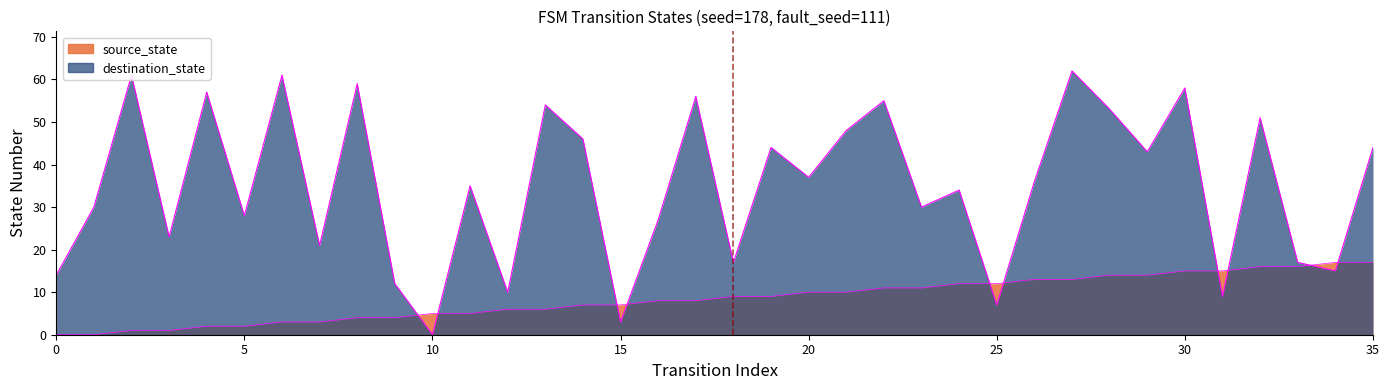

What is the maximum value for source_state?

17